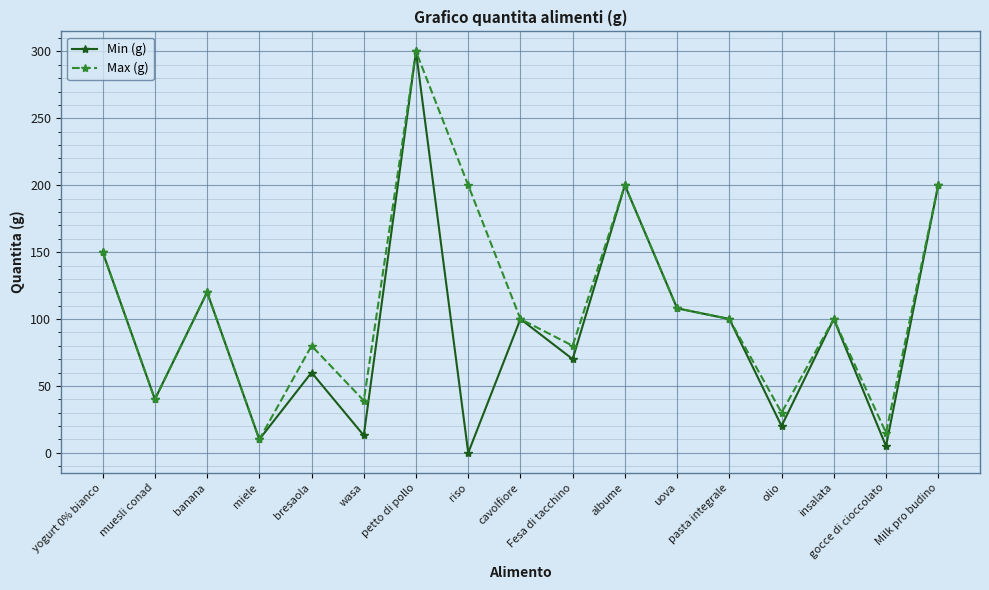

At which category does Min (g) reach its first local peak?

banana